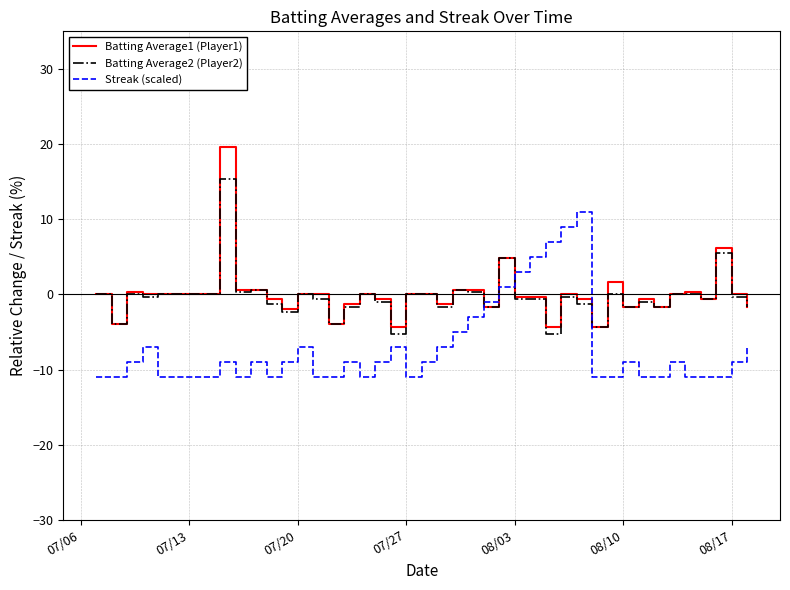

List the series in order of their peak value, highest first.

Batting Average1 (Player1), Batting Average2 (Player2), Streak (scaled)